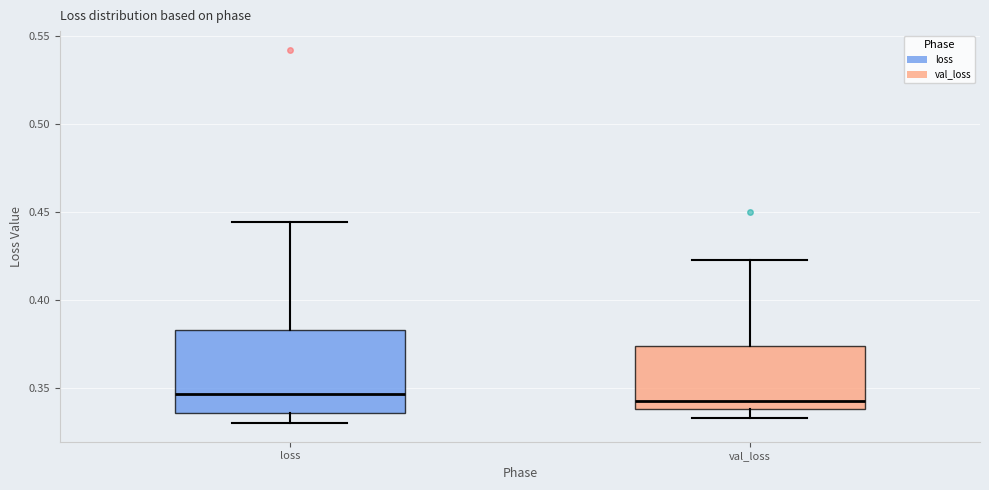

Where is the upper edge of the box for val_loss on the y-axis? The values are not printed on the chart, so give them approximately, as read against the axis.

0.375